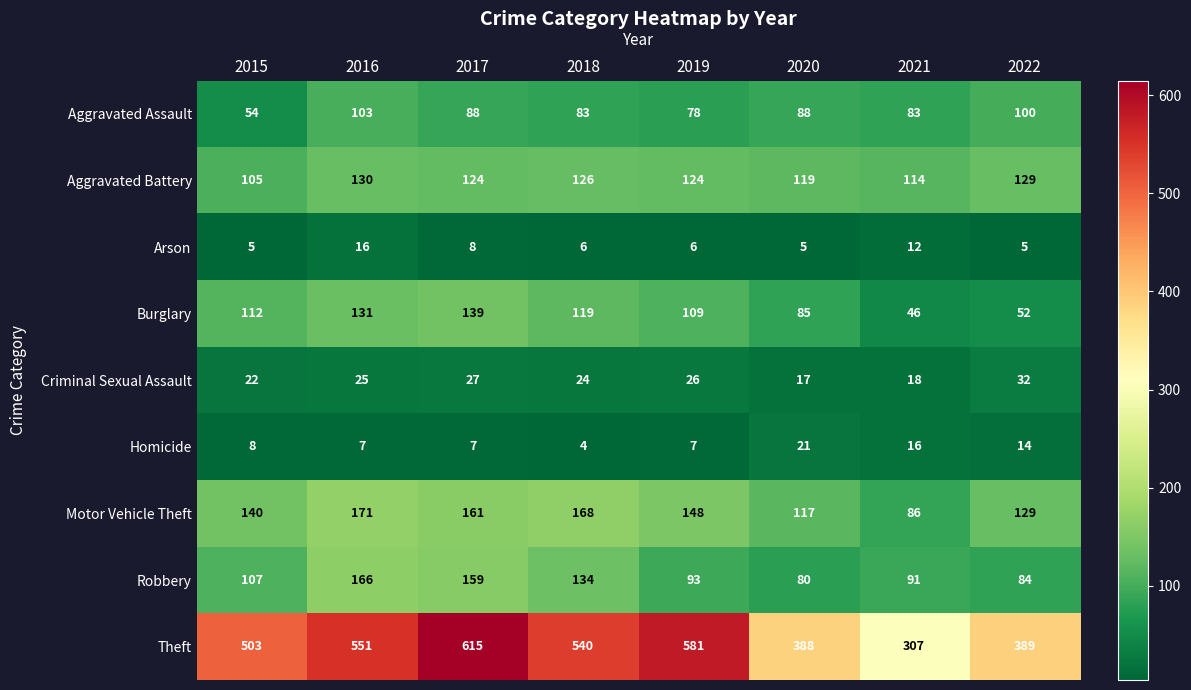

Which category has the lowest value in the Theft series?

2021